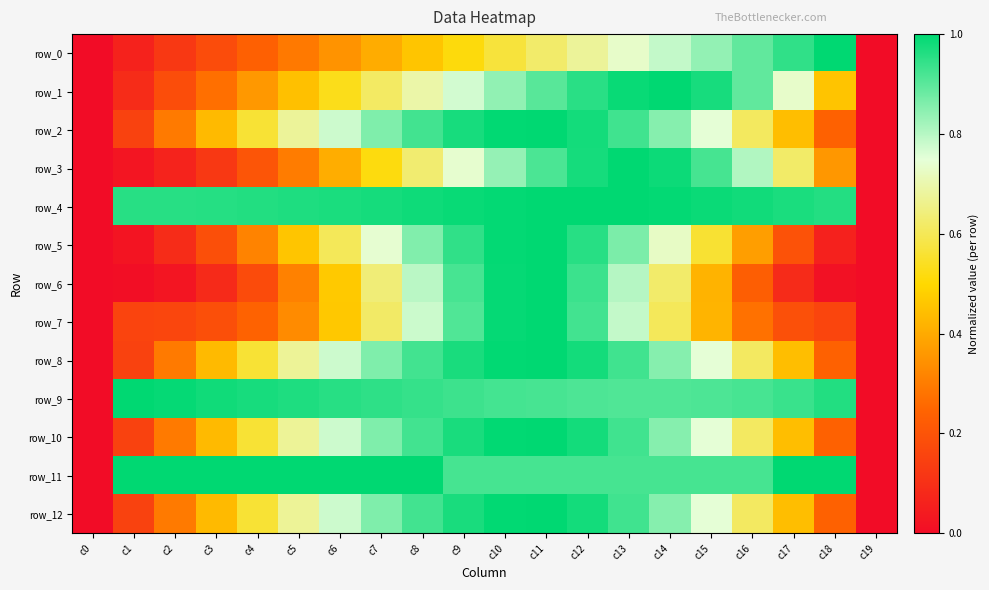

Reading left to right, what are all the values shown in this chart?

row_0: 0.0	0.1	0.1	0.2	0.2	0.3	0.3	0.4	0.5	0.5	0.6	0.6	0.7	0.7	0.8	0.8	0.9	0.9	1.0	0.0
row_1: 0.0	0.1	0.2	0.3	0.4	0.4	0.5	0.6	0.7	0.8	0.8	0.9	1.0	1.0	1.0	1.0	0.9	0.7	0.5	0.0
row_2: 0.0	0.2	0.3	0.4	0.6	0.7	0.8	0.9	0.9	1.0	1.0	1.0	1.0	0.9	0.9	0.7	0.6	0.4	0.2	0.0
row_3: 0.0	0.0	0.1	0.1	0.2	0.3	0.4	0.5	0.6	0.7	0.8	0.9	1.0	1.0	1.0	0.9	0.8	0.6	0.4	0.0
row_4: 0.0	1.0	1.0	1.0	1.0	1.0	1.0	1.0	1.0	1.0	1.0	1.0	1.0	1.0	1.0	1.0	1.0	1.0	1.0	0.0
row_5: 0.0	0.0	0.1	0.2	0.3	0.5	0.6	0.7	0.9	0.9	1.0	1.0	1.0	0.9	0.7	0.6	0.4	0.2	0.1	0.0
row_6: 0.0	0.0	0.0	0.1	0.2	0.3	0.5	0.6	0.8	0.9	1.0	1.0	0.9	0.8	0.6	0.4	0.2	0.1	0.0	0.0
row_7: 0.0	0.2	0.2	0.2	0.2	0.3	0.5	0.6	0.8	0.9	1.0	1.0	0.9	0.8	0.6	0.4	0.3	0.2	0.2	0.0
row_8: 0.0	0.2	0.3	0.4	0.6	0.7	0.8	0.9	0.9	1.0	1.0	1.0	1.0	0.9	0.9	0.7	0.6	0.4	0.2	0.0
row_9: 0.0	1.0	1.0	1.0	1.0	1.0	1.0	0.9	0.9	0.9	0.9	0.9	0.9	0.9	0.9	0.9	0.9	0.9	1.0	0.0
row_10: 0.0	0.2	0.3	0.4	0.6	0.7	0.8	0.9	0.9	1.0	1.0	1.0	1.0	0.9	0.9	0.7	0.6	0.4	0.2	0.0
row_11: 0.0	1.0	1.0	1.0	1.0	1.0	1.0	1.0	1.0	0.9	0.9	0.9	0.9	0.9	0.9	0.9	0.9	1.0	1.0	0.0
row_12: 0.0	0.2	0.3	0.4	0.6	0.7	0.8	0.9	0.9	1.0	1.0	1.0	1.0	0.9	0.9	0.7	0.6	0.4	0.2	0.0